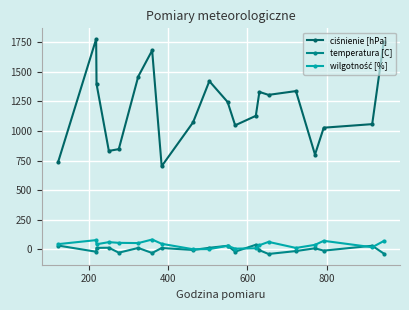

What is the maximum value shown in the chart?

1776.0